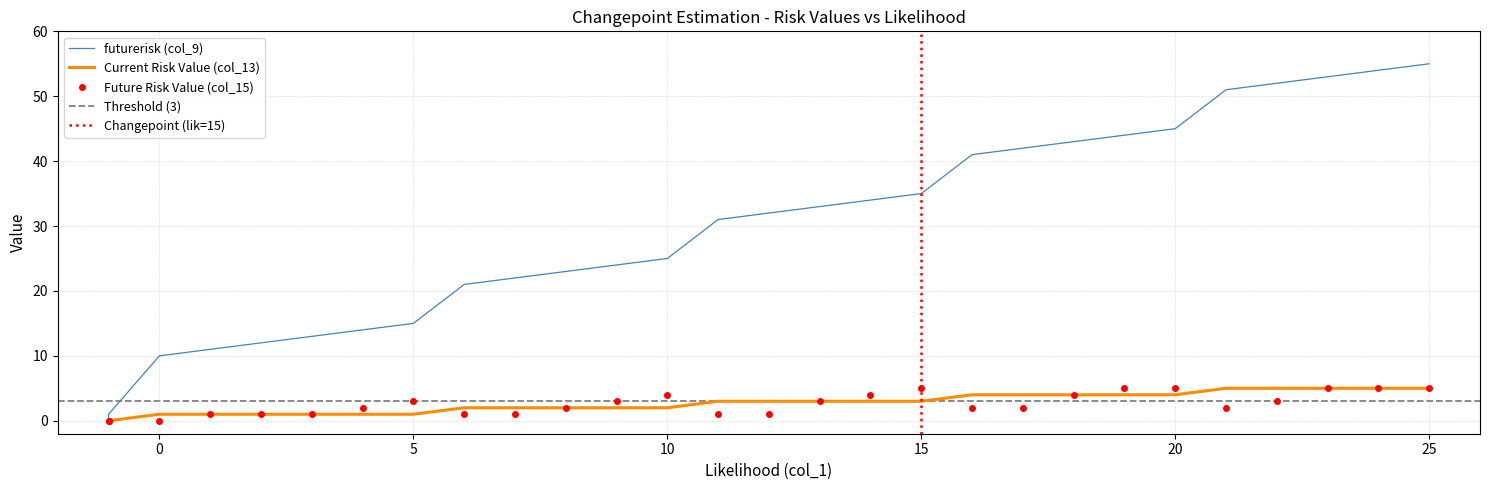

Does the chart display data point markers on the line(s)?

No